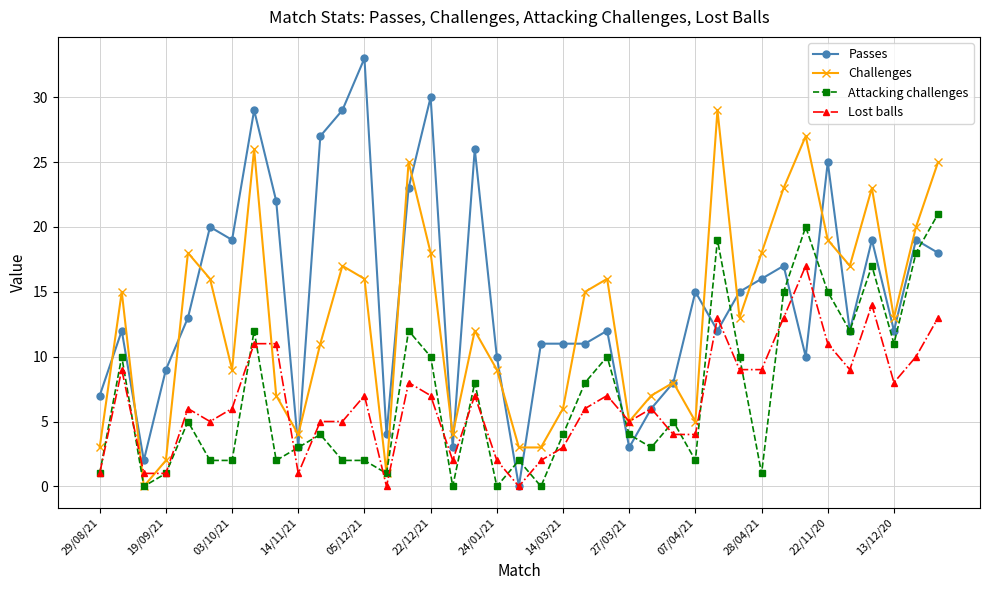

What is the difference between the maximum and minimum values in the Attacking challenges series?

21